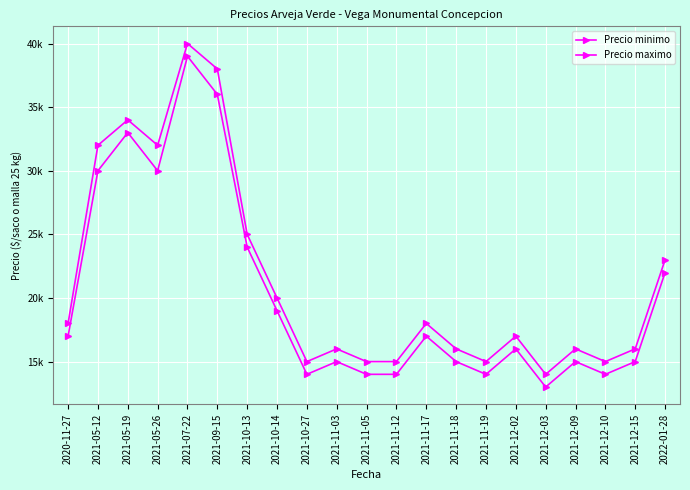

How many interior local peaks does the Precio maximo series have?

6